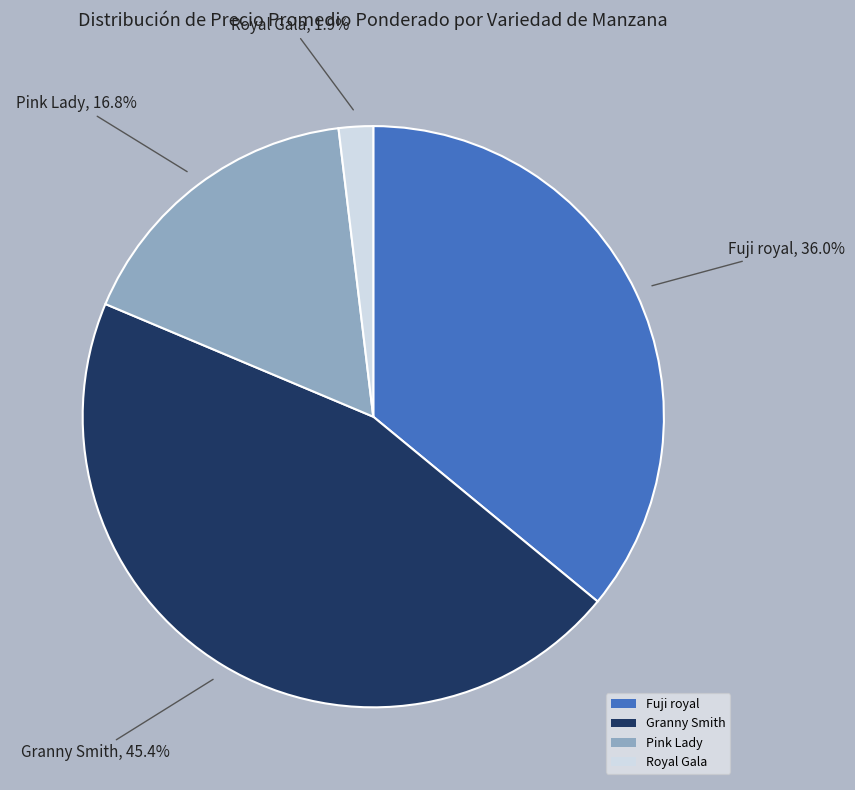

How many slices are in this pie chart?

4